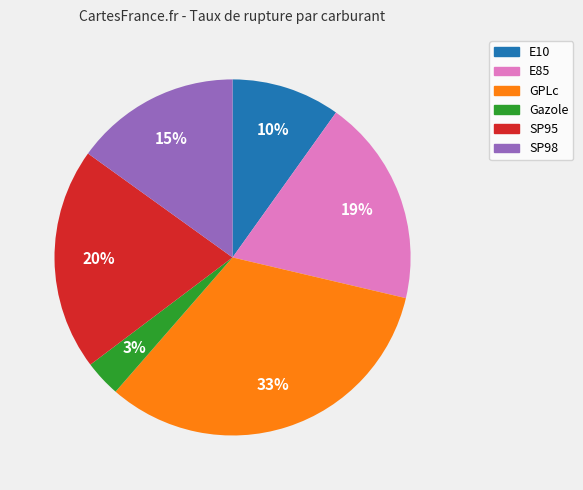

Rank the categories by value from lowest to highest.

Gazole, E10, SP98, E85, SP95, GPLc